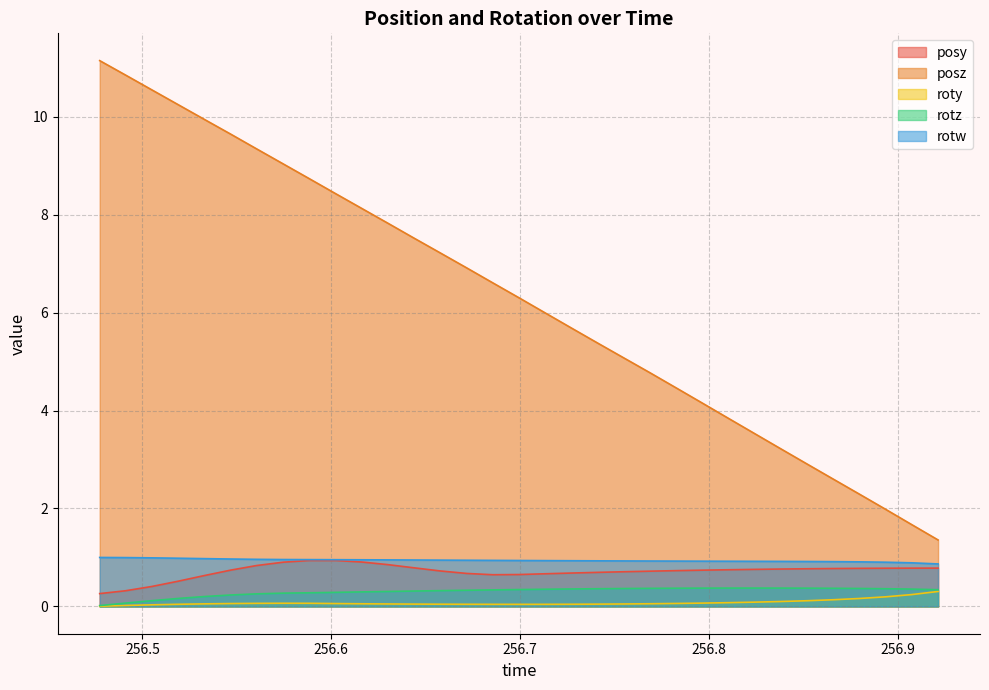

Which series changed the most between 256.5468 and 256.6718?

posz